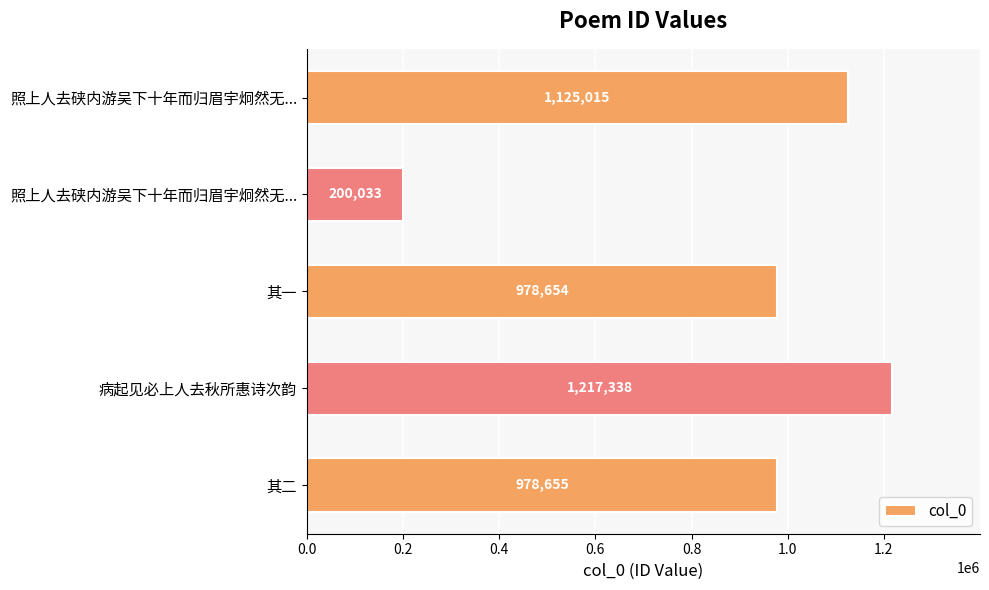

Are the bars horizontal?

Yes